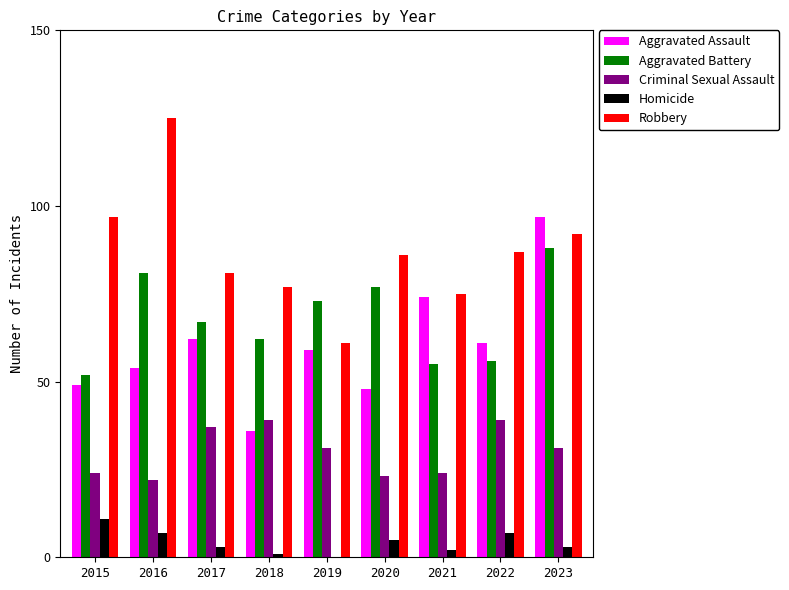

Are the bars horizontal?

No